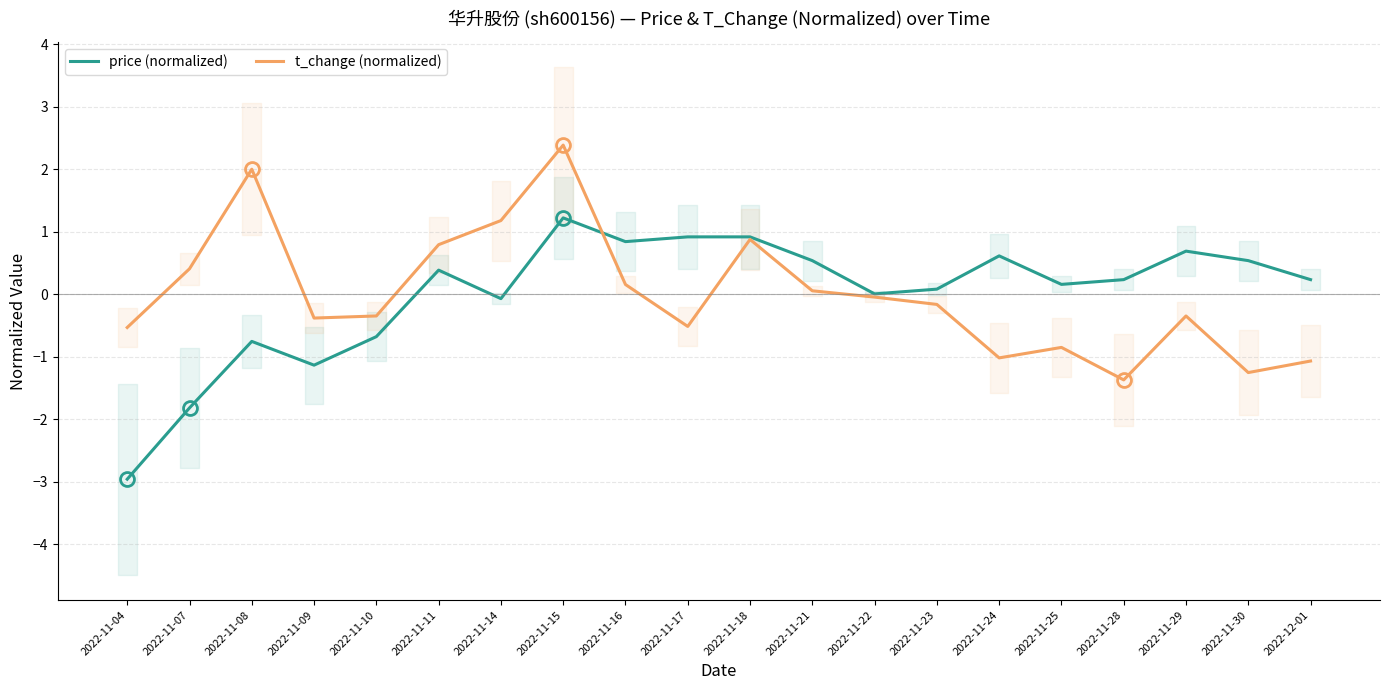

The price (normalized) series shows 0.5 at 2022-11-21. True or false?

True